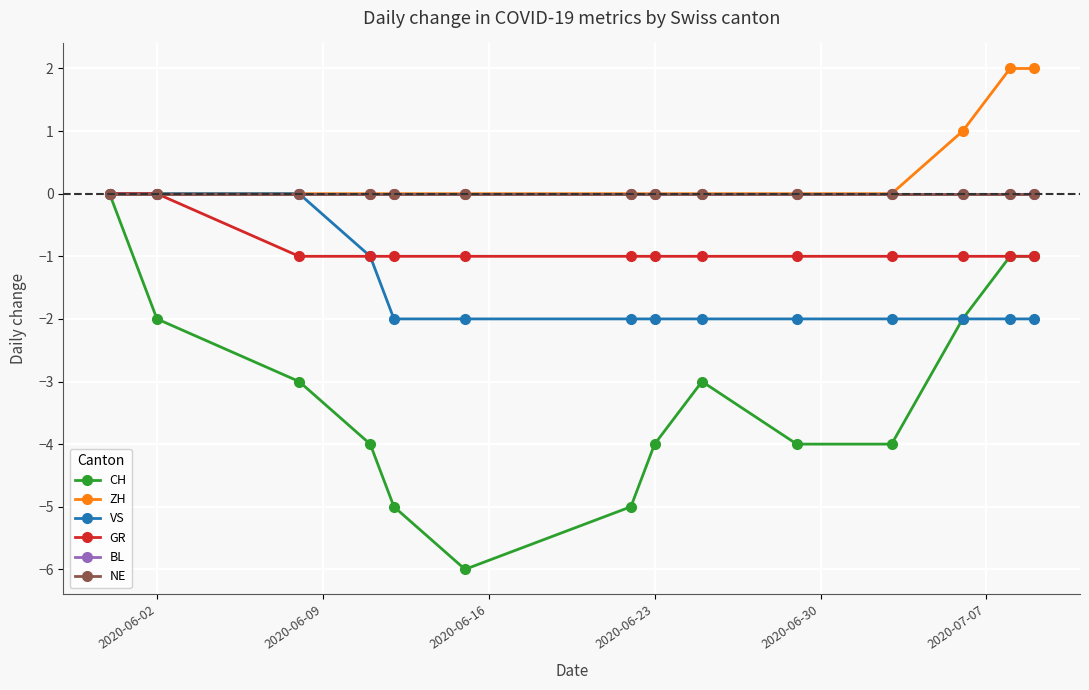

True or false: ZH and BL cross at least once.

False